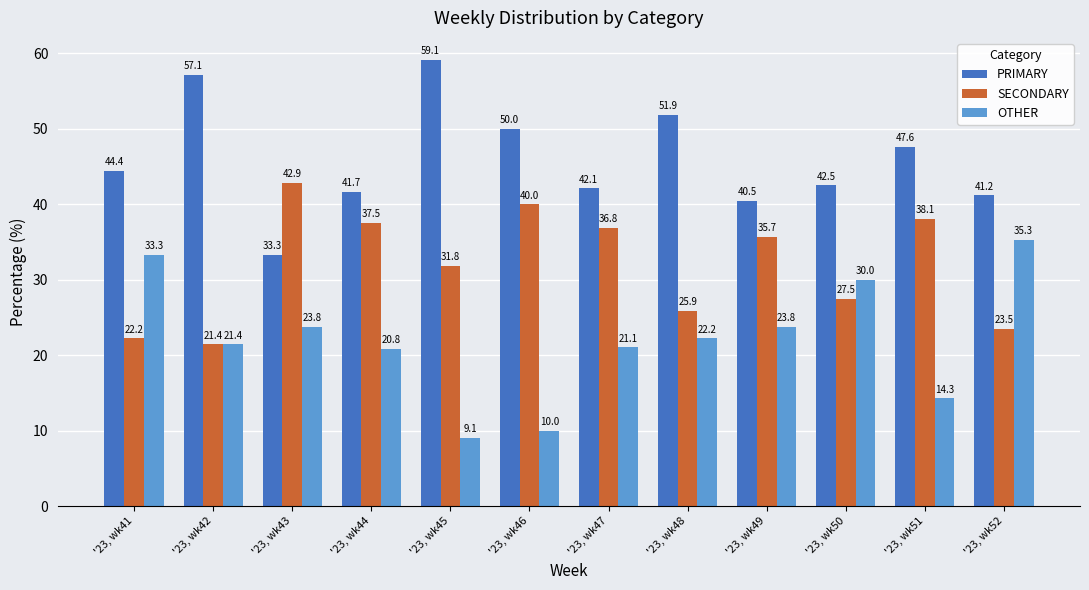

Reading left to right, what are all the values shown in this chart?

PRIMARY: 44.4	57.1	33.3	41.7	59.1	50.0	42.1	51.9	40.5	42.5	47.6	41.2
SECONDARY: 22.2	21.4	42.9	37.5	31.8	40.0	36.8	25.9	35.7	27.5	38.1	23.5
OTHER: 33.3	21.4	23.8	20.8	9.1	10.0	21.1	22.2	23.8	30.0	14.3	35.3